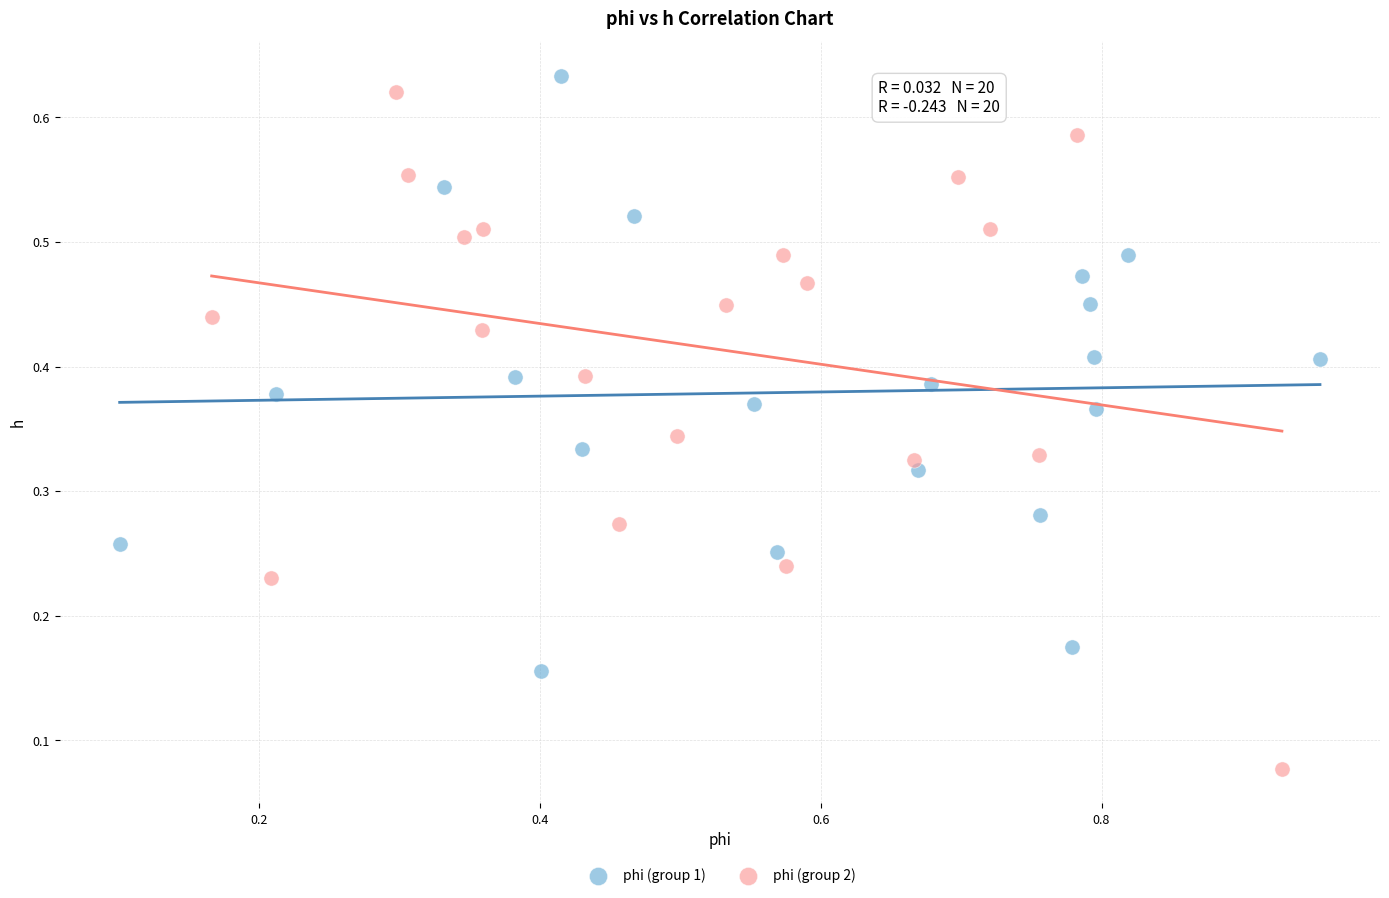

Which series has the widest spread of Y values?

phi (group 2)